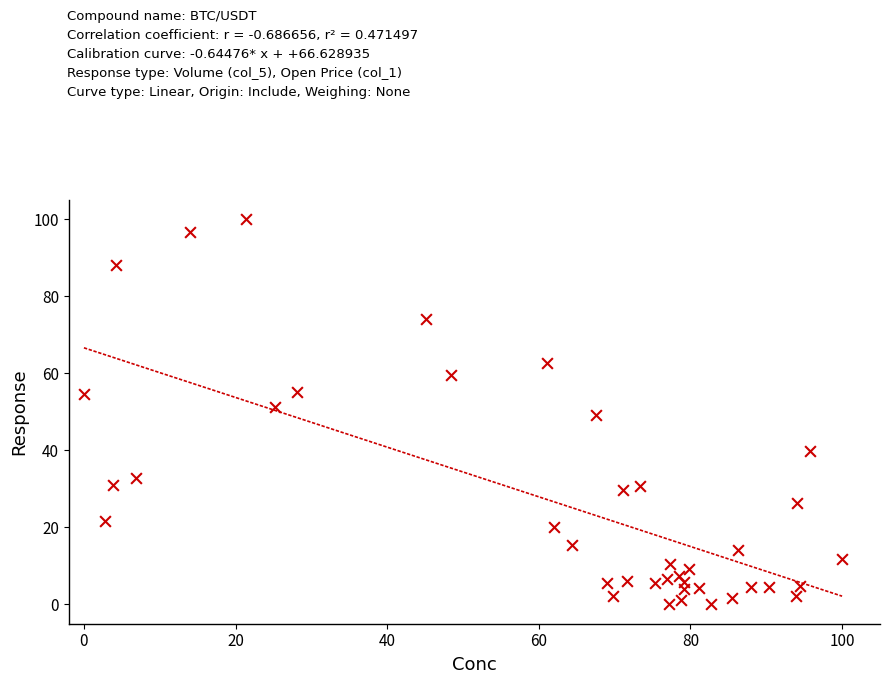

What is the range of X values (max minus min)?

100.0